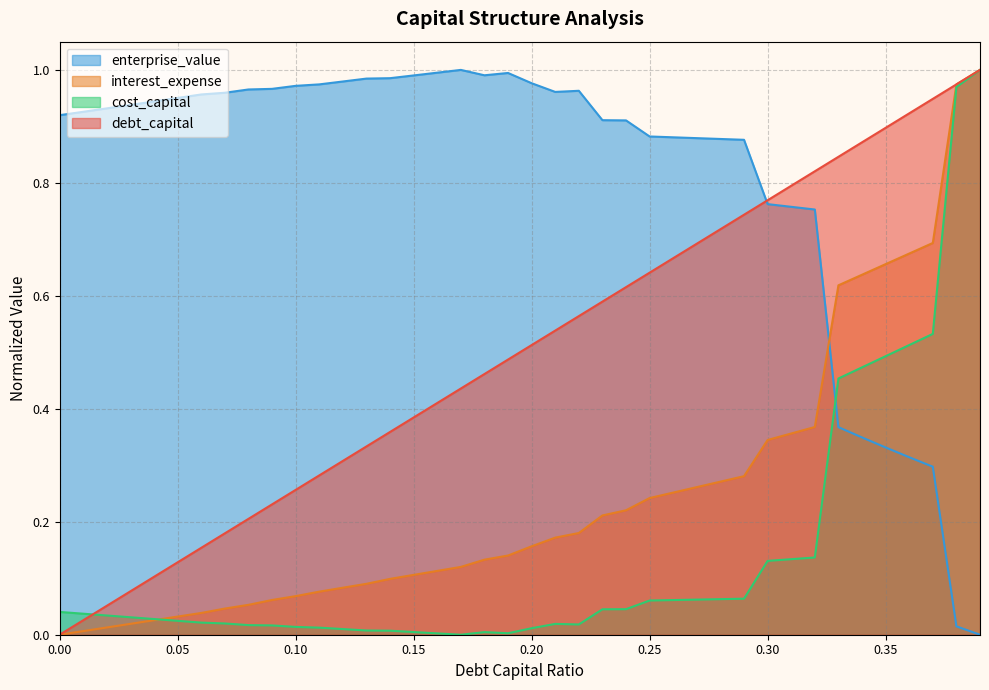

Between 0.07 and 0.23, which is larger?

0.23